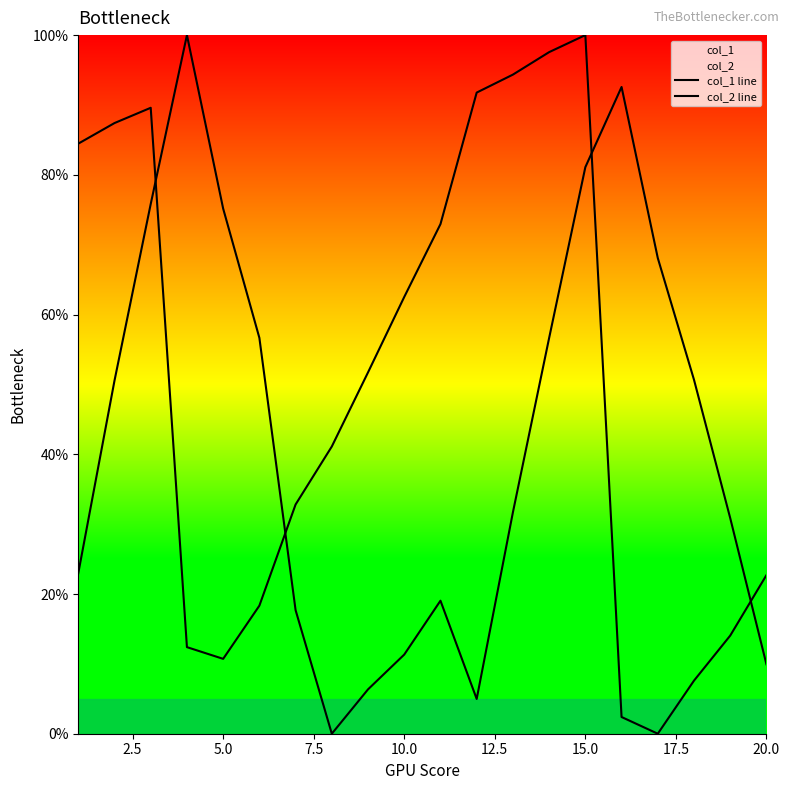

What is the sum of all col_2 line values?

994.5